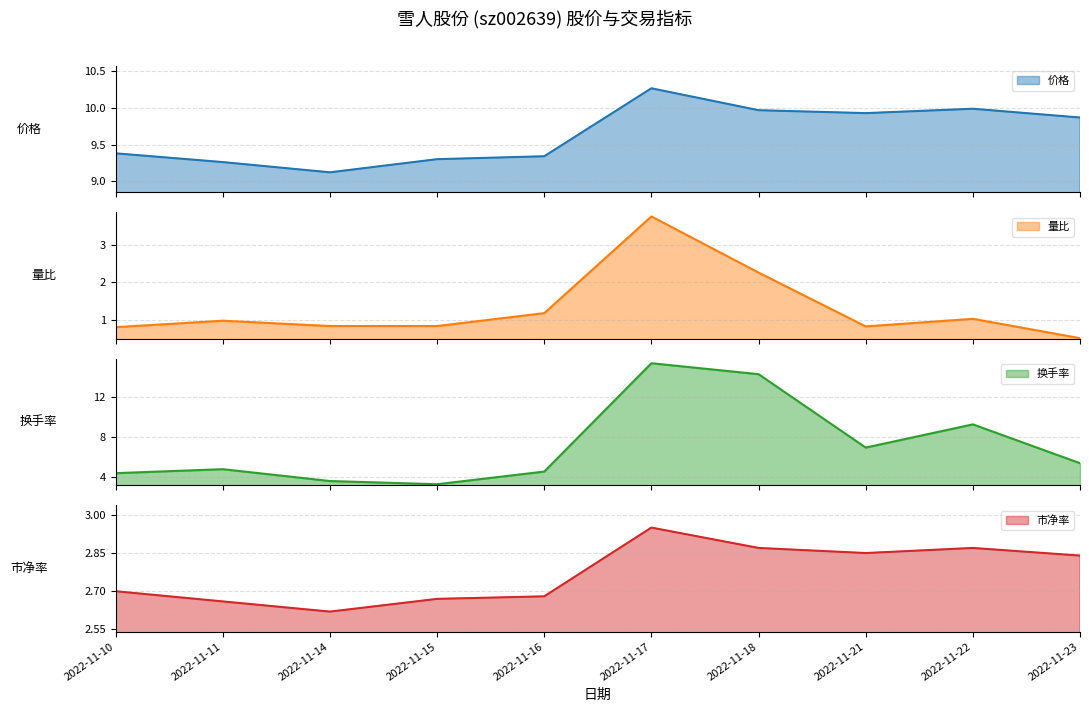

True or false: 量比 and 换手率 cross at least once.

False